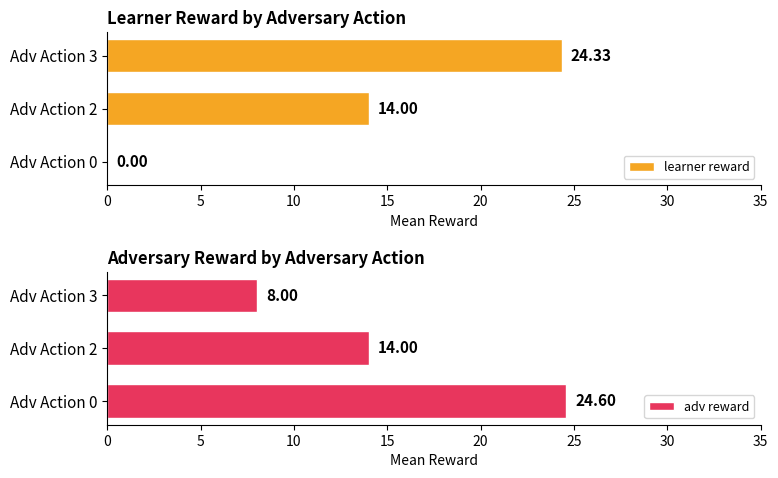

True or false: learner reward has a value of 0.0 at Adv Action 0.

True